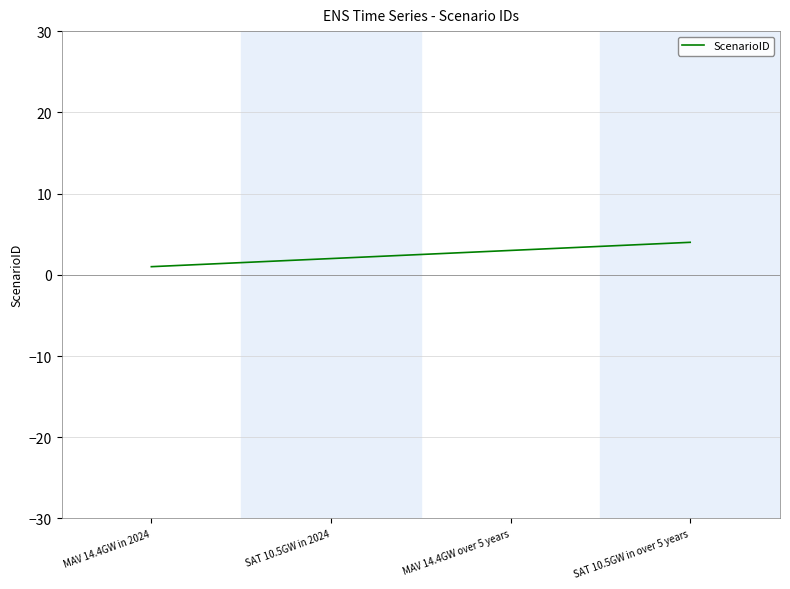

Which label corresponds to the smallest value in the chart?

MAV 14.4GW in 2024